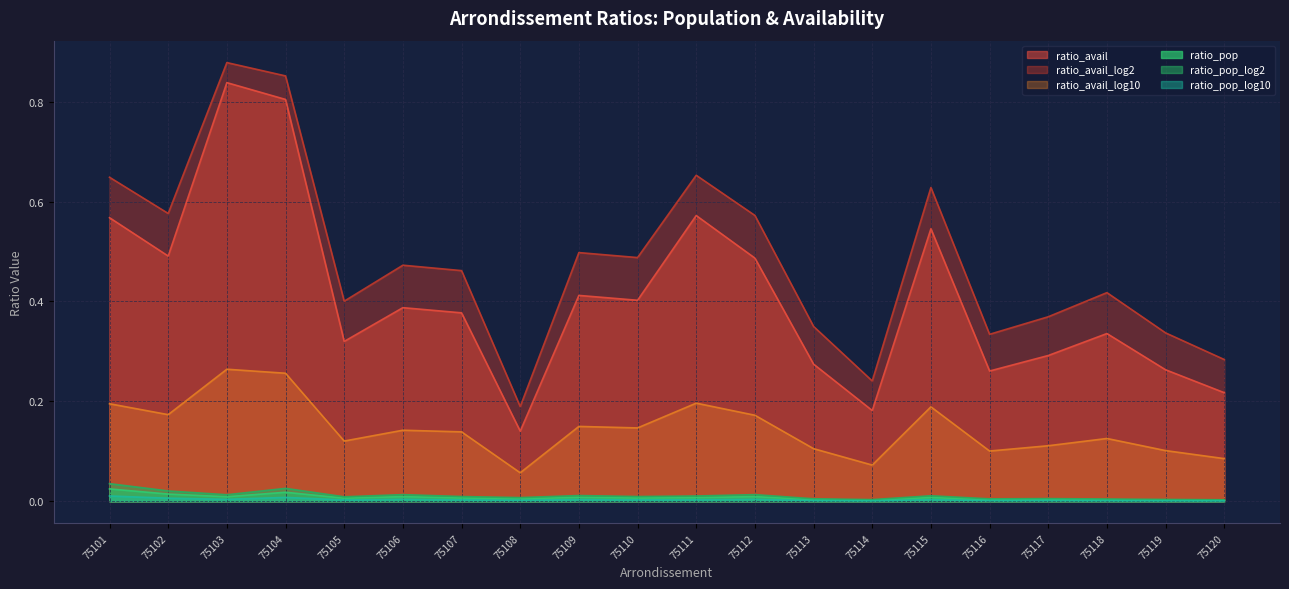

At which category is the sum across all series the highest?

75103